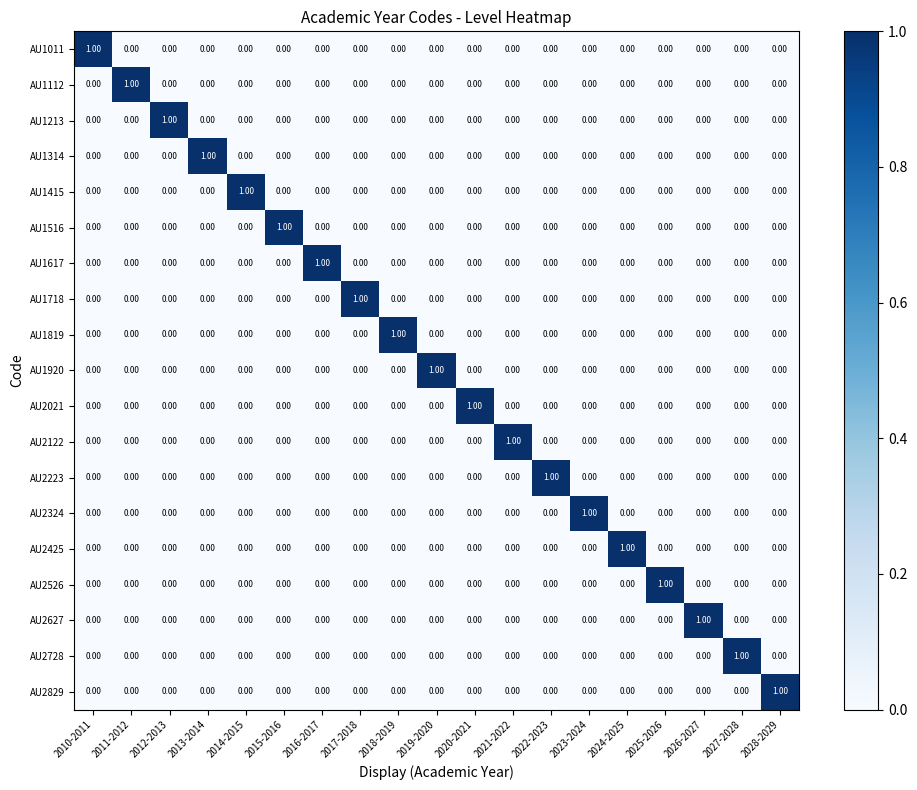

At how many categories does at least one series exceed 0?

19